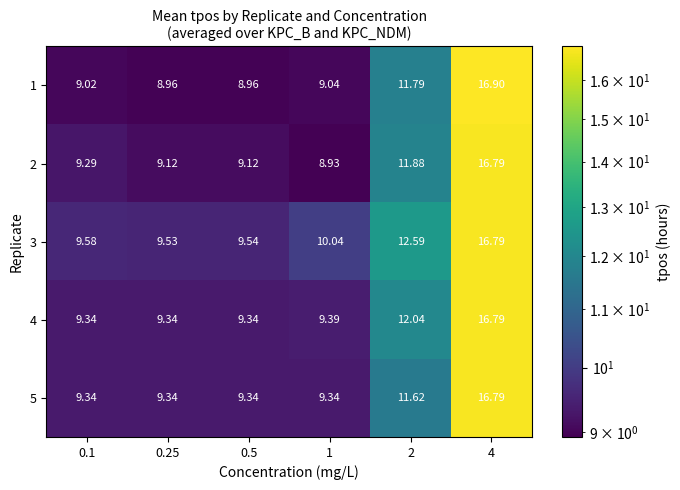

What is the difference between the highest and lowest values at 2?

1.0